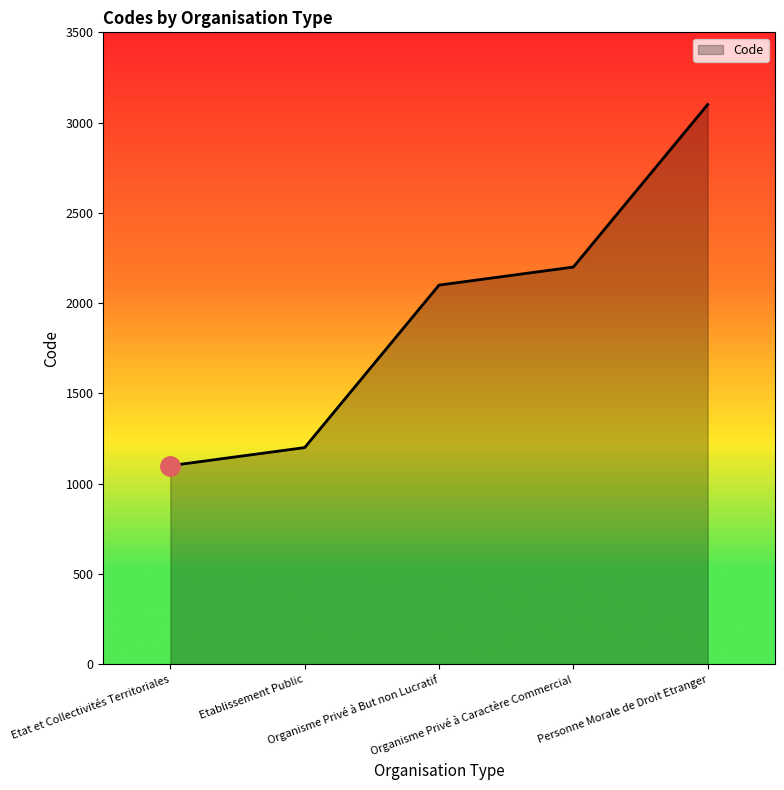

What is the minimum value shown in the chart?

1100